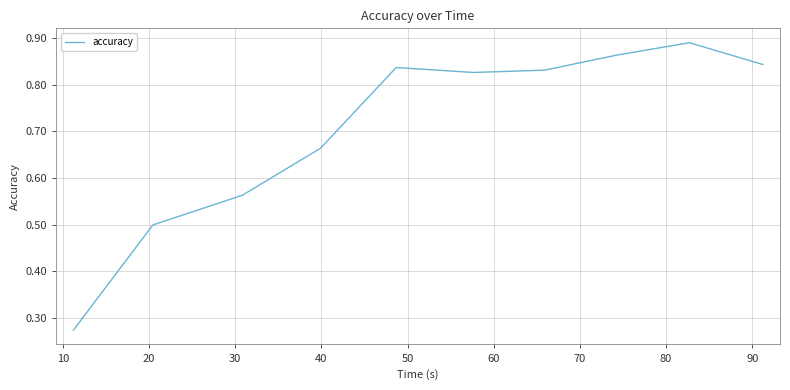

Does the chart display data point markers on the line(s)?

No